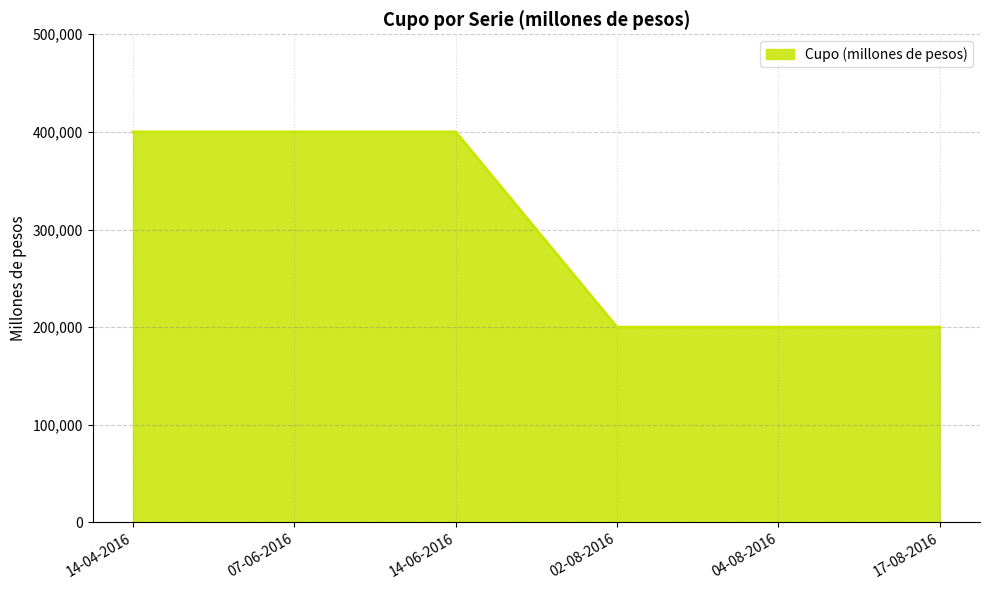

Is it true that the value at 14-06-2016 is 400000?

True